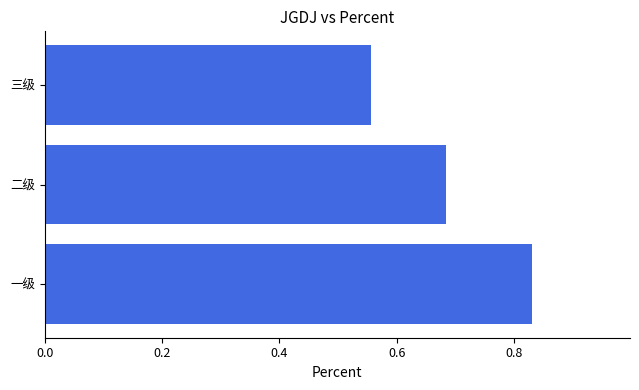

Rank the categories by value from highest to lowest.

一级, 二级, 三级